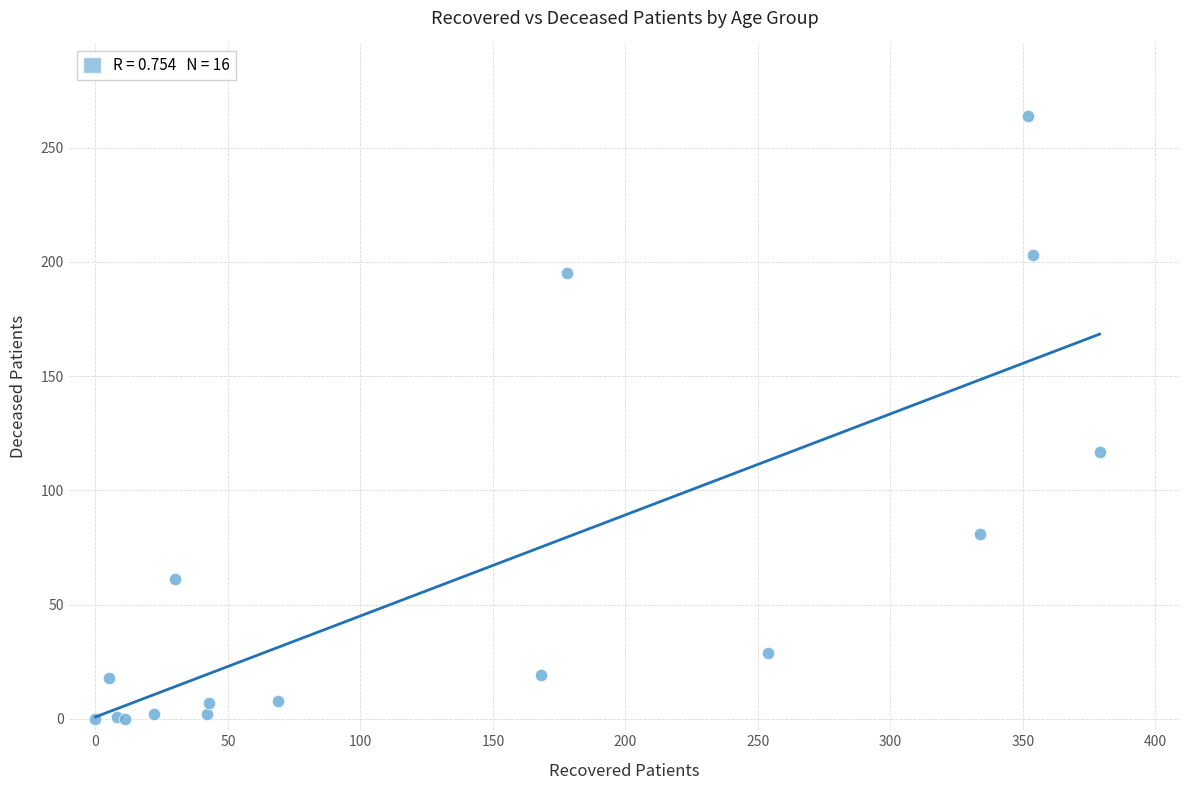

What Y value in the scatter plot is closest to 132?

117